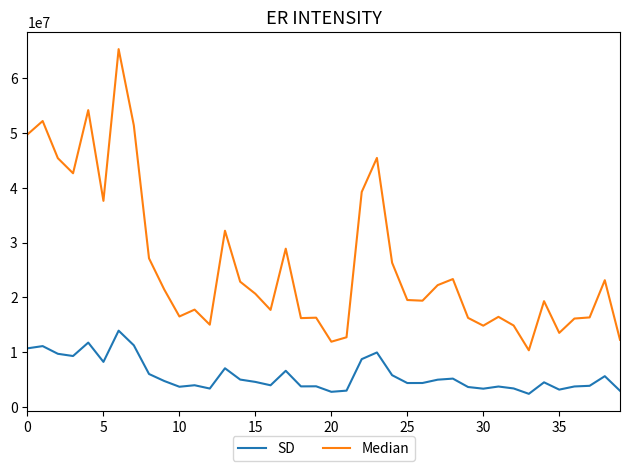

True or false: SD and Median intersect in this chart.

False